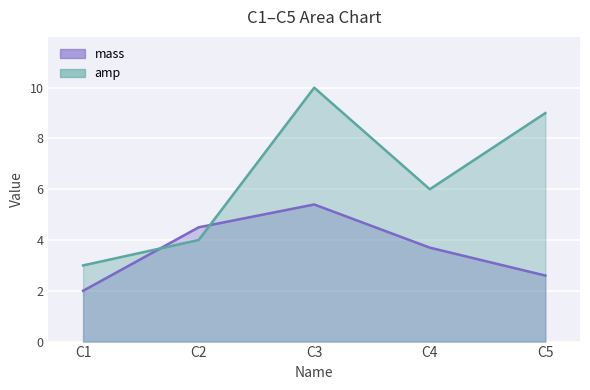

How many intersections are there between mass and amp?

2